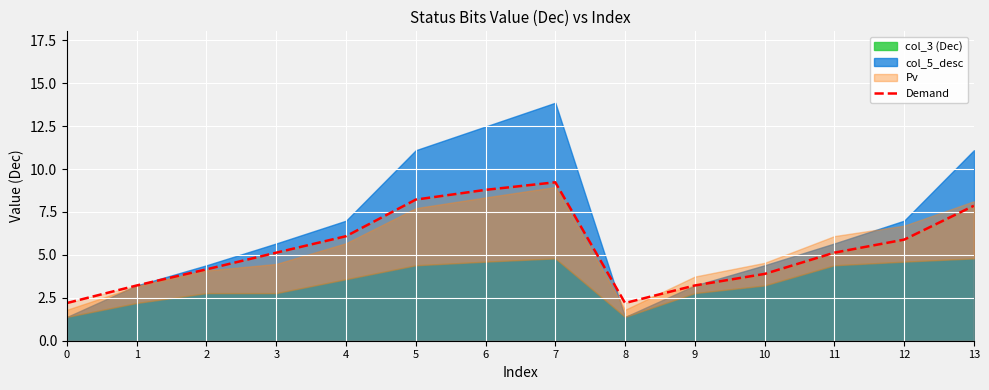

Which category has the highest value across all series?

7